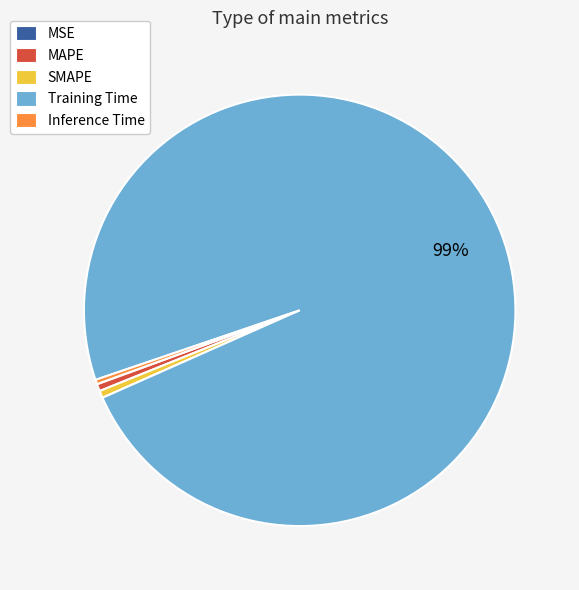

Between Inference Time and Training Time, which is larger?

Training Time